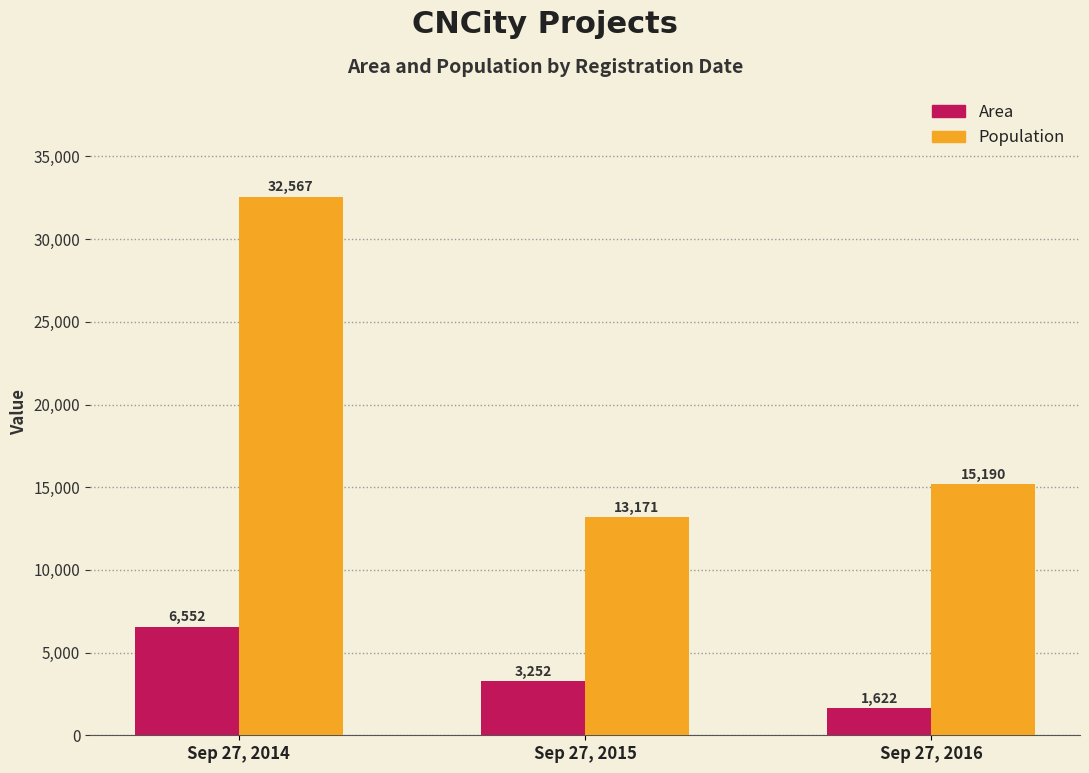

At Sep 27, 2015, list the series in order from largest to smallest.

Population, Area